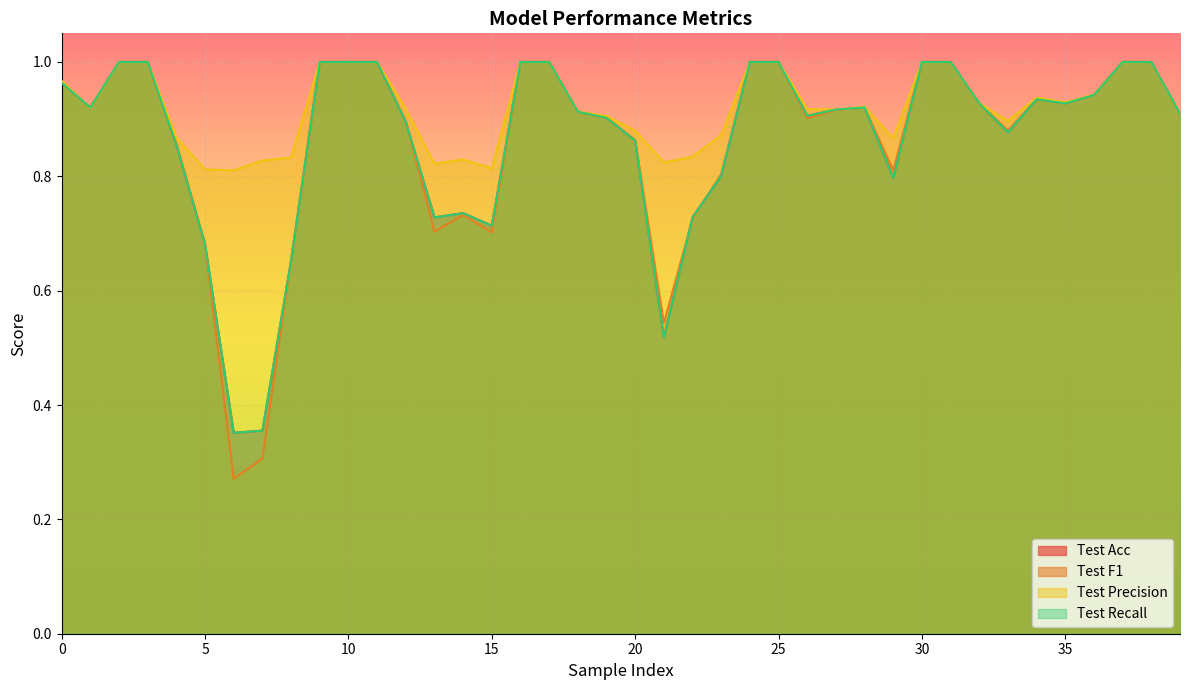

Reading left to right, transcribe all the data shown in this chart.

Test Acc: 1.0	0.9	1.0	1.0	0.9	0.7	0.4	0.4	0.7	1.0	1.0	1.0	0.9	0.7	0.7	0.7	1.0	1.0	0.9	0.9	0.9	0.5	0.7	0.8	1.0	1.0	0.9	0.9	0.9	0.8	1.0	1.0	0.9	0.9	0.9	0.9	0.9	1.0	1.0	0.9
Test F1: 1.0	0.9	1.0	1.0	0.9	0.7	0.3	0.3	0.7	1.0	1.0	1.0	0.9	0.7	0.7	0.7	1.0	1.0	0.9	0.9	0.9	0.5	0.7	0.8	1.0	1.0	0.9	0.9	0.9	0.8	1.0	1.0	0.9	0.9	0.9	0.9	0.9	1.0	1.0	0.9
Test Precision: 1.0	0.9	1.0	1.0	0.9	0.8	0.8	0.8	0.8	1.0	1.0	1.0	0.9	0.8	0.8	0.8	1.0	1.0	0.9	0.9	0.9	0.8	0.8	0.9	1.0	1.0	0.9	0.9	0.9	0.9	1.0	1.0	0.9	0.9	0.9	0.9	0.9	1.0	1.0	0.9
Test Recall: 1.0	0.9	1.0	1.0	0.9	0.7	0.4	0.4	0.7	1.0	1.0	1.0	0.9	0.7	0.7	0.7	1.0	1.0	0.9	0.9	0.9	0.5	0.7	0.8	1.0	1.0	0.9	0.9	0.9	0.8	1.0	1.0	0.9	0.9	0.9	0.9	0.9	1.0	1.0	0.9